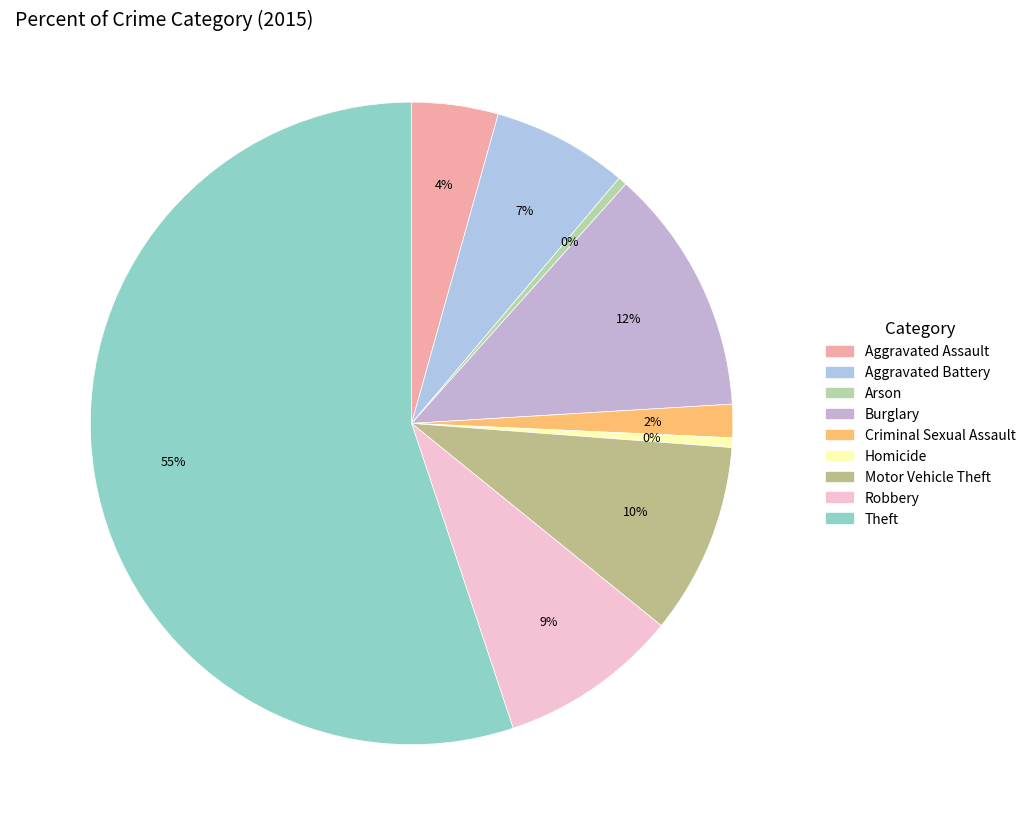

To the nearest percent, what is the combined percentage of Aggravated Battery and Burglary?

19%